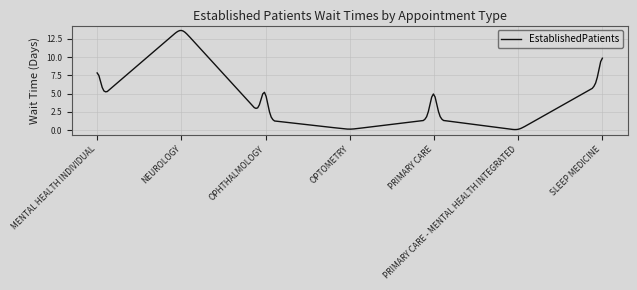

What is the difference between the maximum and minimum values?

13.5